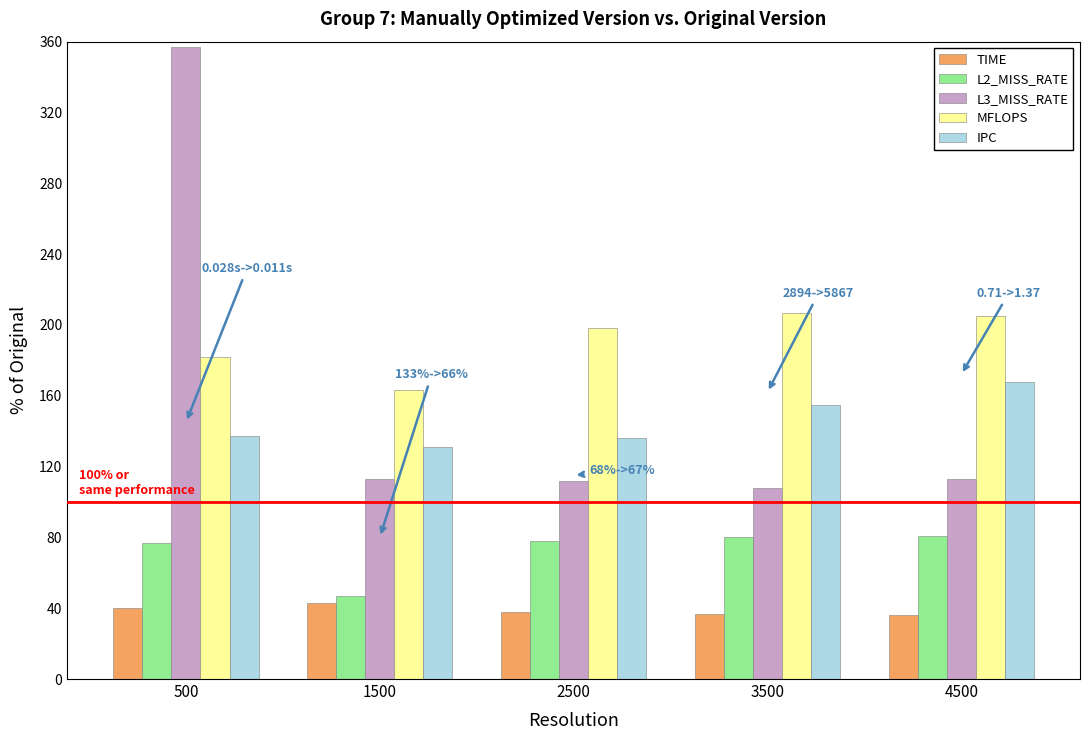

Rank the series by their maximum value, from lowest to highest.

TIME, L2_MISS_RATE, IPC, MFLOPS, L3_MISS_RATE